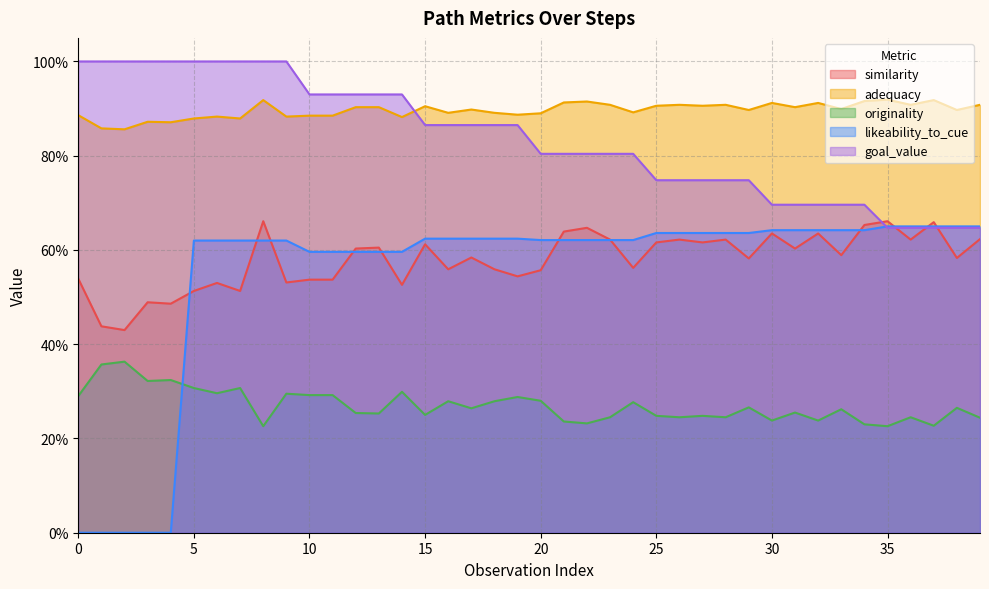

Between 16 and 30, which series saw the biggest shift?

goal_value